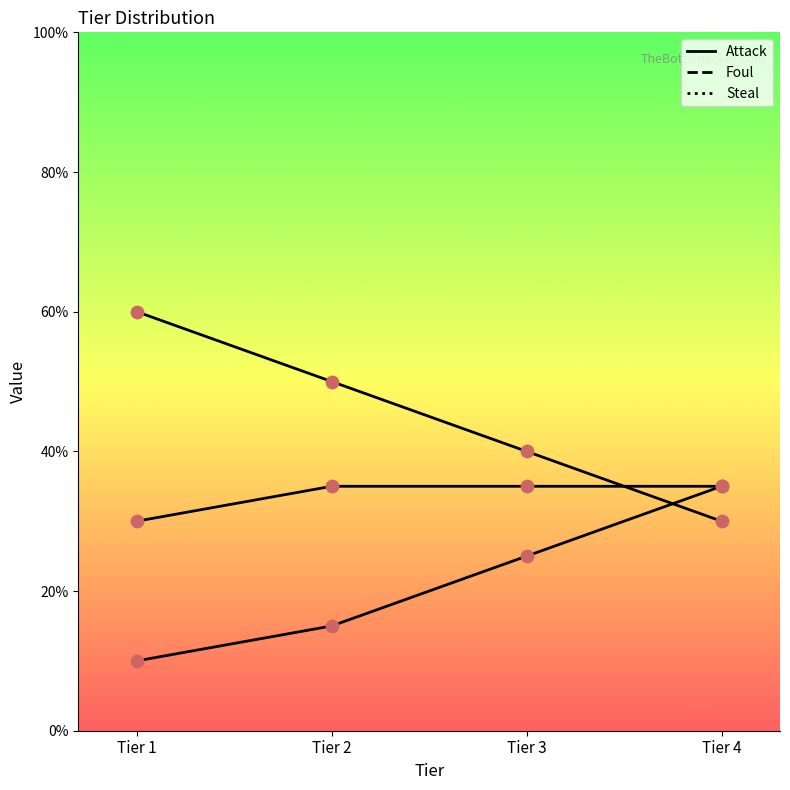

At how many categories does at least one series exceed 0?

4